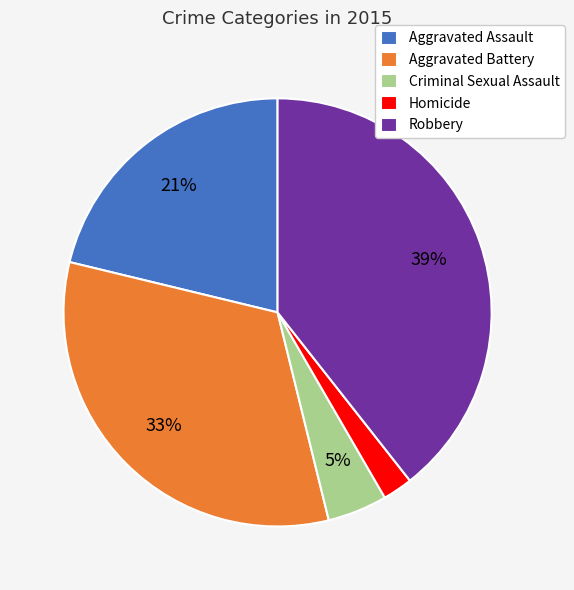

Count the number of slices in the pie.

5